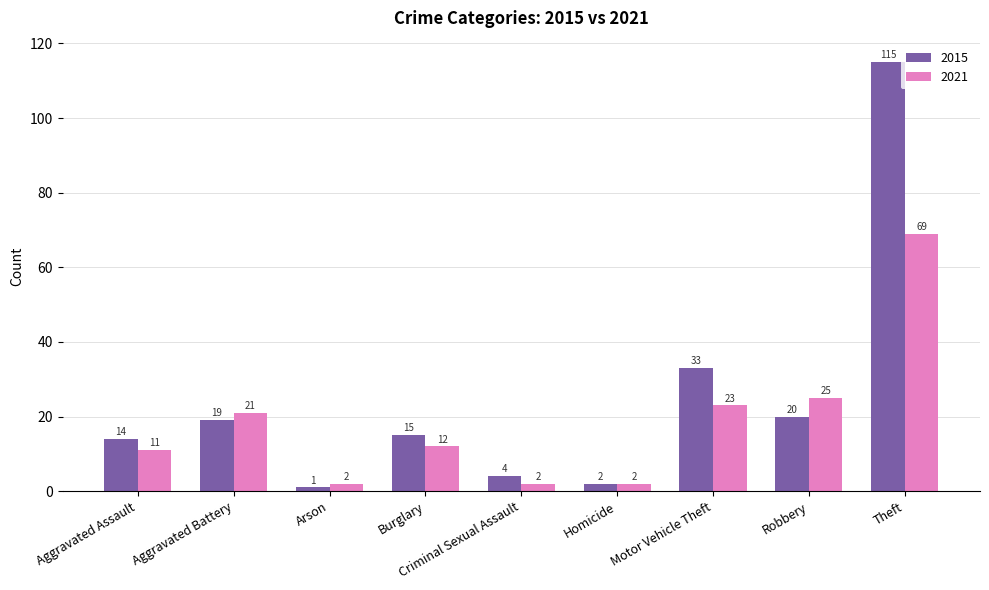

What position from the left is Theft?

9